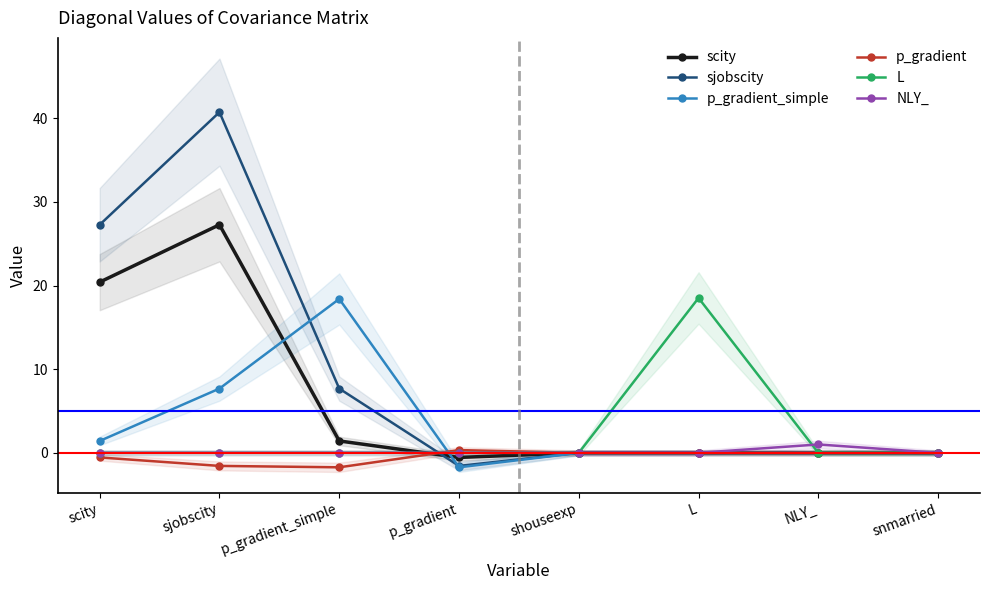

Reading left to right, list all the values displayed in this chart.

scity: scity=20.4	sjobscity=27.3	p_gradient_simple=1.4	p_gradient=-0.6	shouseexp=0.0	L=0.0	NLY_=0.0	snmarried=0.0
sjobscity: scity=27.3	sjobscity=40.7	p_gradient_simple=7.7	p_gradient=-1.6	shouseexp=0.0	L=0.0	NLY_=0.0	snmarried=0.0
p_gradient_simple: scity=1.4	sjobscity=7.7	p_gradient_simple=18.4	p_gradient=-1.7	shouseexp=0.0	L=0.0	NLY_=0.0	snmarried=0.0
p_gradient: scity=-0.6	sjobscity=-1.6	p_gradient_simple=-1.7	p_gradient=0.3	shouseexp=0.0	L=0.0	NLY_=0.0	snmarried=0.0
L: scity=0.0	sjobscity=0.0	p_gradient_simple=0.0	p_gradient=0.0	shouseexp=0.0	L=18.5	NLY_=0.0	snmarried=0.0
NLY_: scity=0.0	sjobscity=0.0	p_gradient_simple=0.0	p_gradient=0.0	shouseexp=0.0	L=0.0	NLY_=1.0	snmarried=0.0